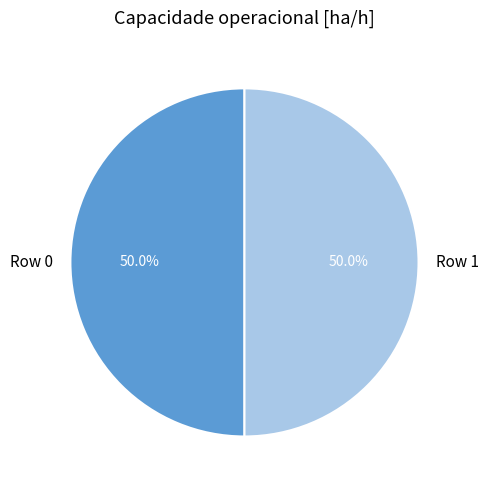

Is the sum of Row 1 and Row 0 greater than half?

Yes